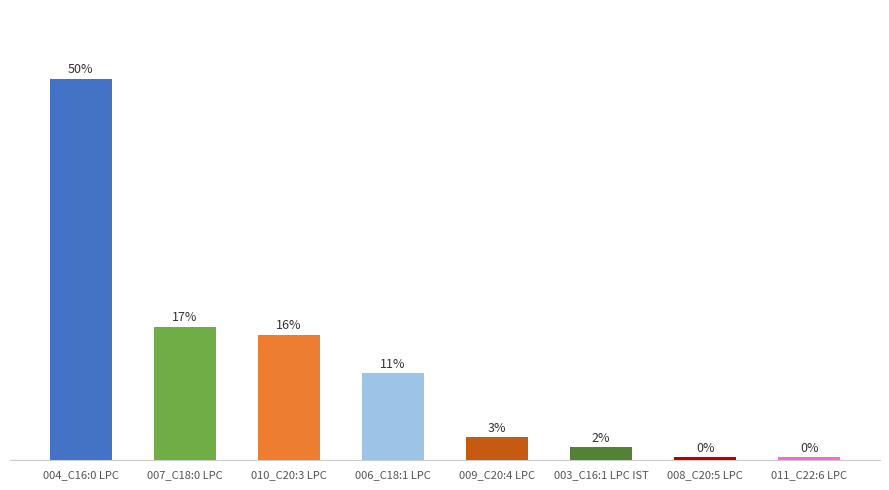

What is the sum of the values at 009_C20:4 LPC and 004_C16:0 LPC?

52.6